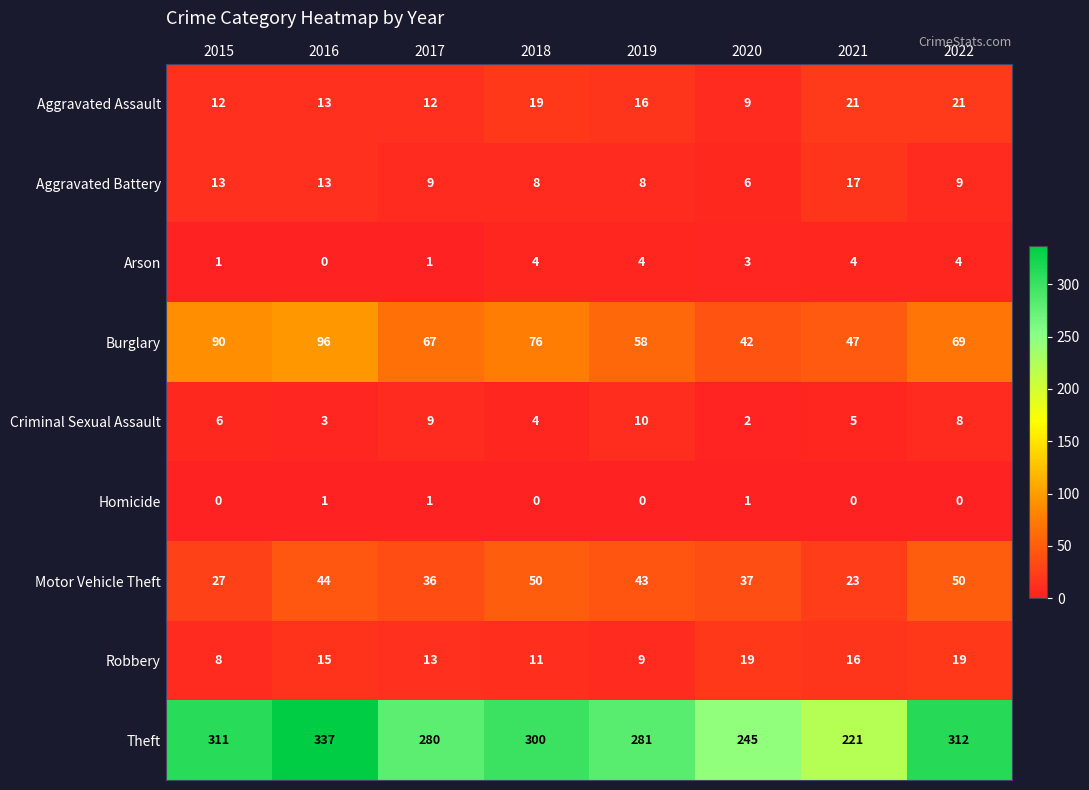

What is the difference between the maximum and minimum values in the Aggravated Assault series?

12